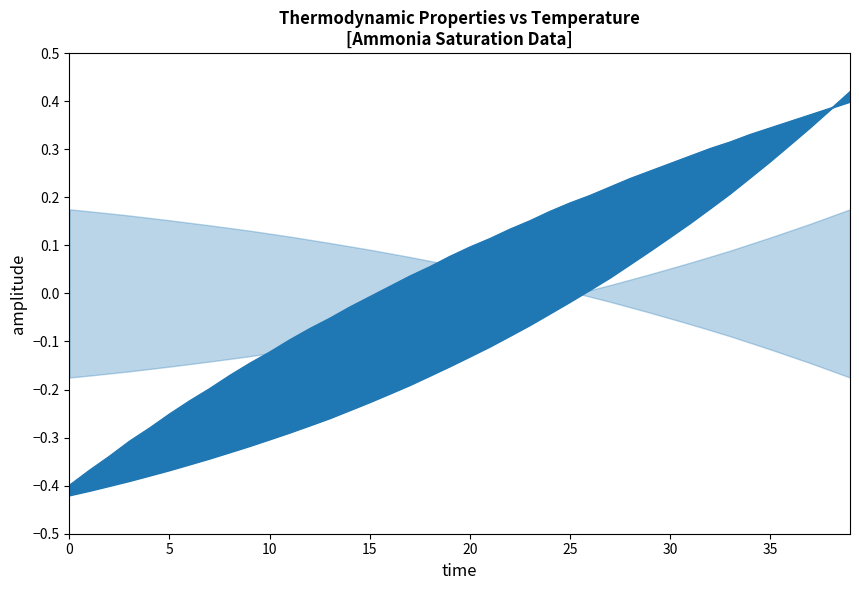

True or false: Viscos_liq has a value of 0.1 at 19.

False